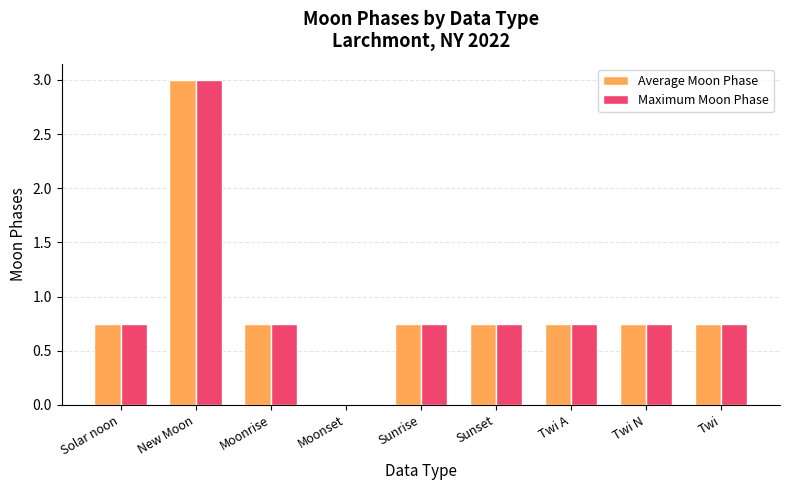

What is the maximum value shown in the chart?

3.0